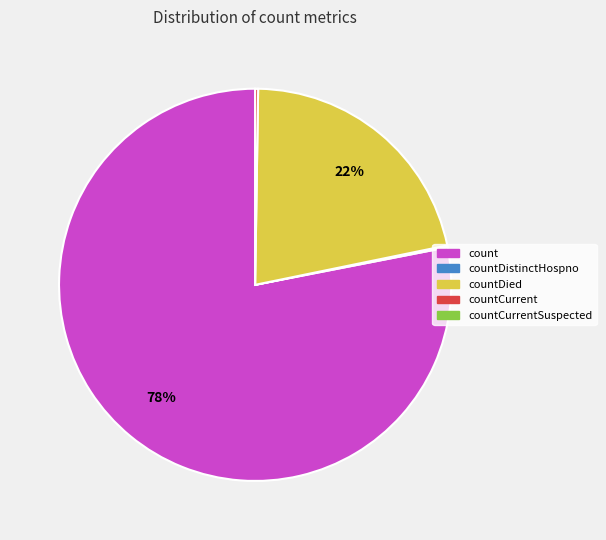

Does any single category account for the majority?

Yes